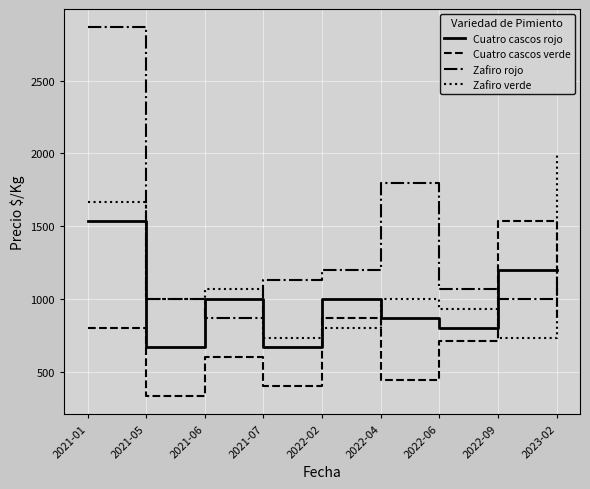

Which series ends up on top after the final intersection of Zafiro rojo and Zafiro verde?

Zafiro verde